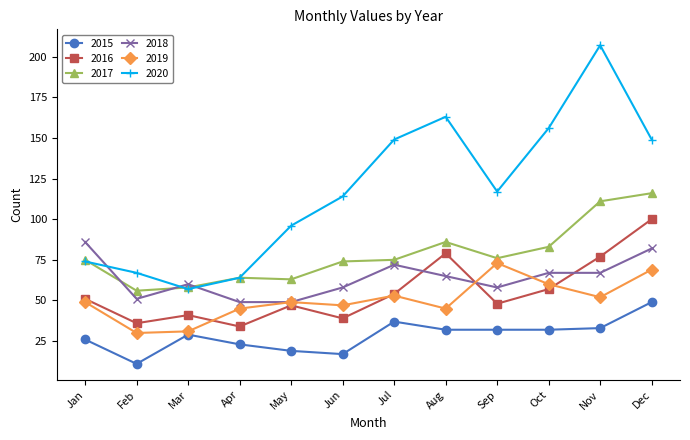

What is the sum of all 2015 values?

340